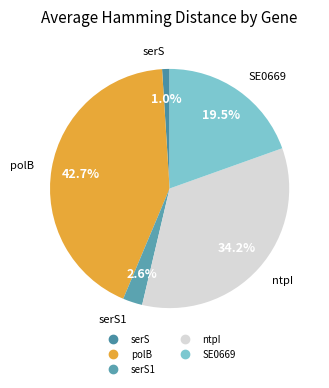

How many segments does this pie chart have?

5